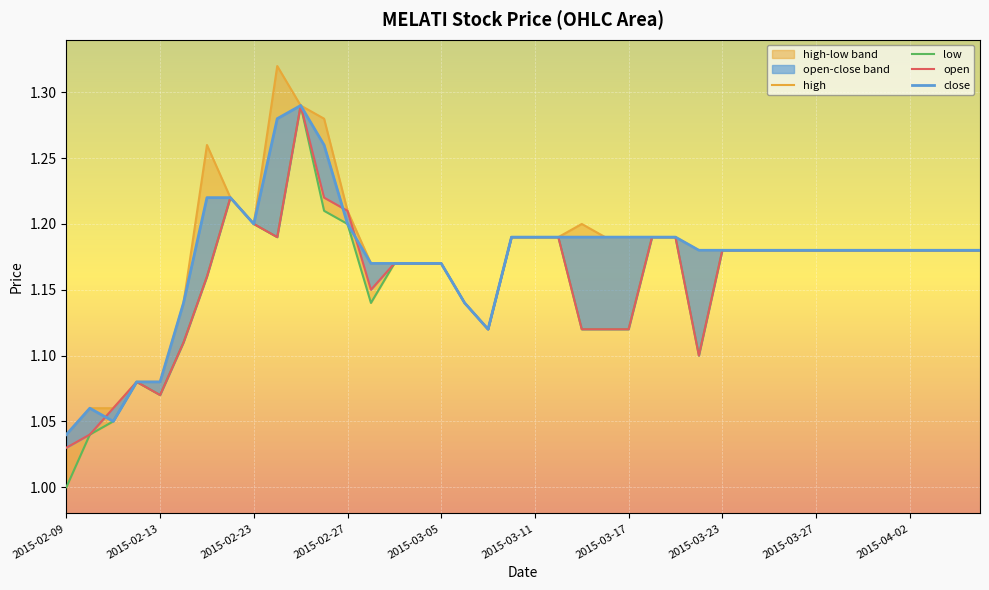

How many lines are shown in the chart?

4